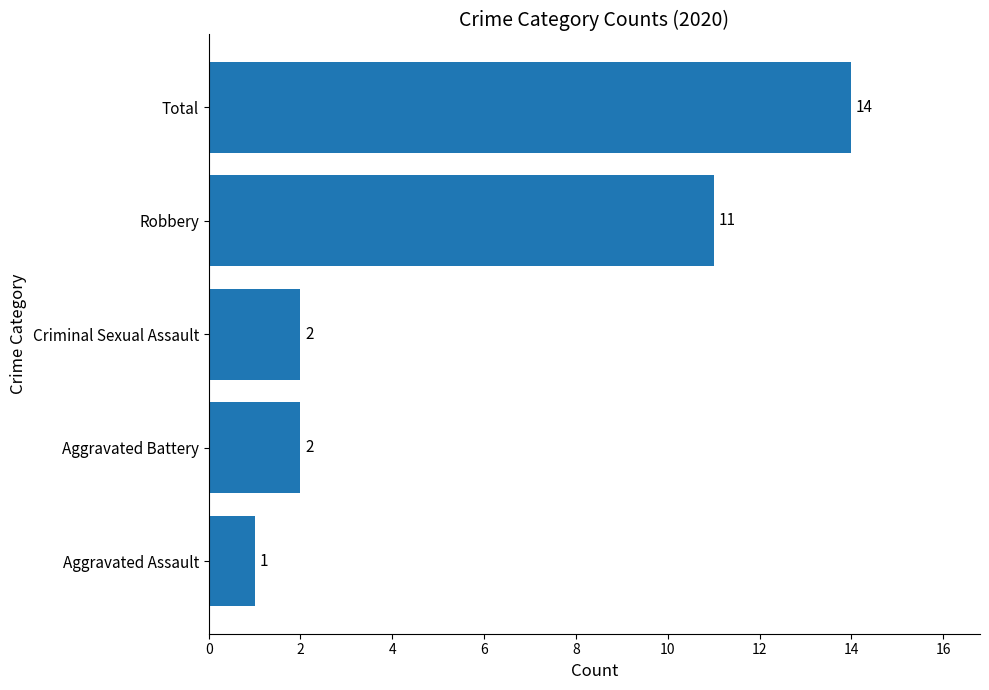

The chart shows a value of 4 at Robbery. True or false?

False